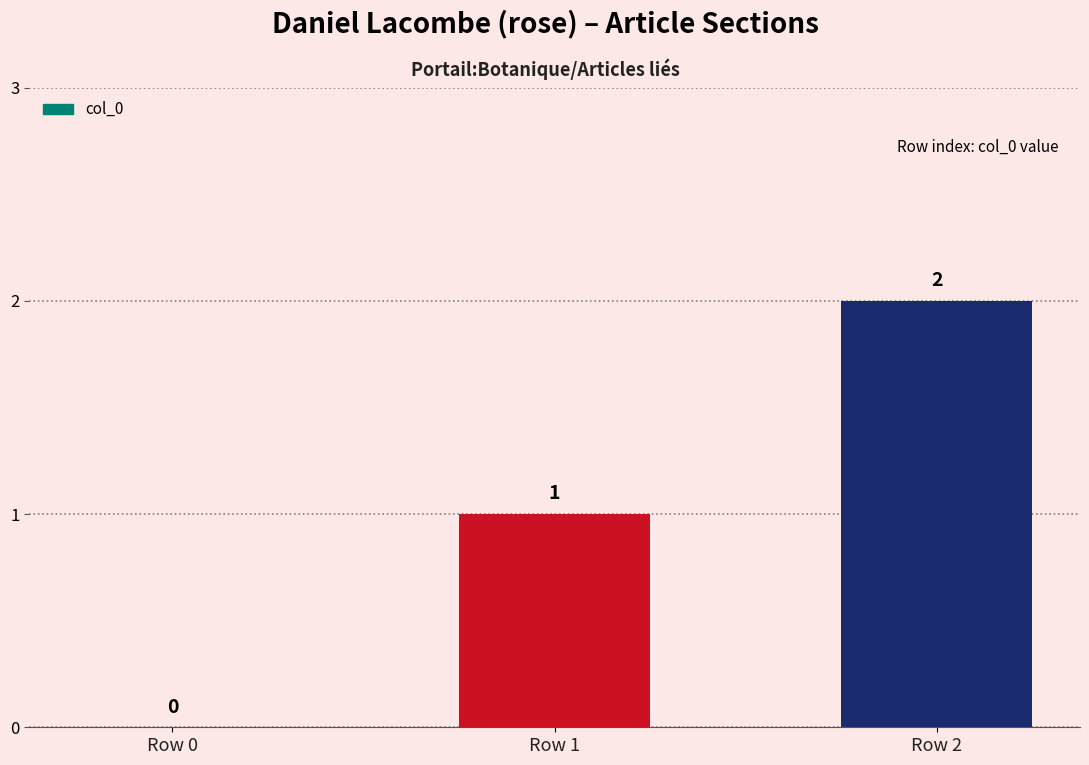

At which label is the value closest to 1?

Row 1